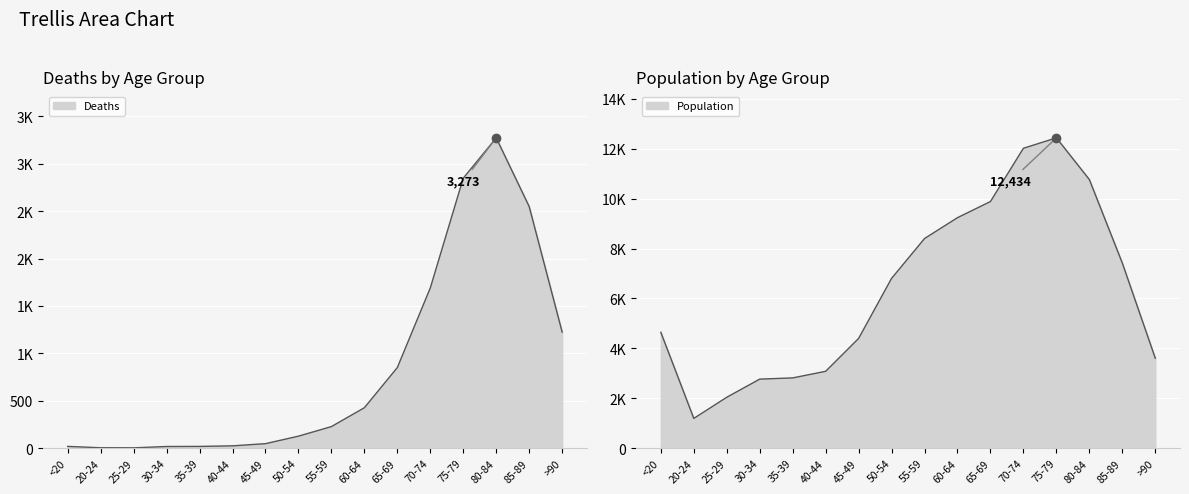

List the labels in order of Deaths value, largest first.

80-84, 75-79, 85-89, 70-74, >90, 65-69, 60-64, 55-59, 50-54, 45-49, 40-44, <20, 35-39, 30-34, 20-24, 25-29